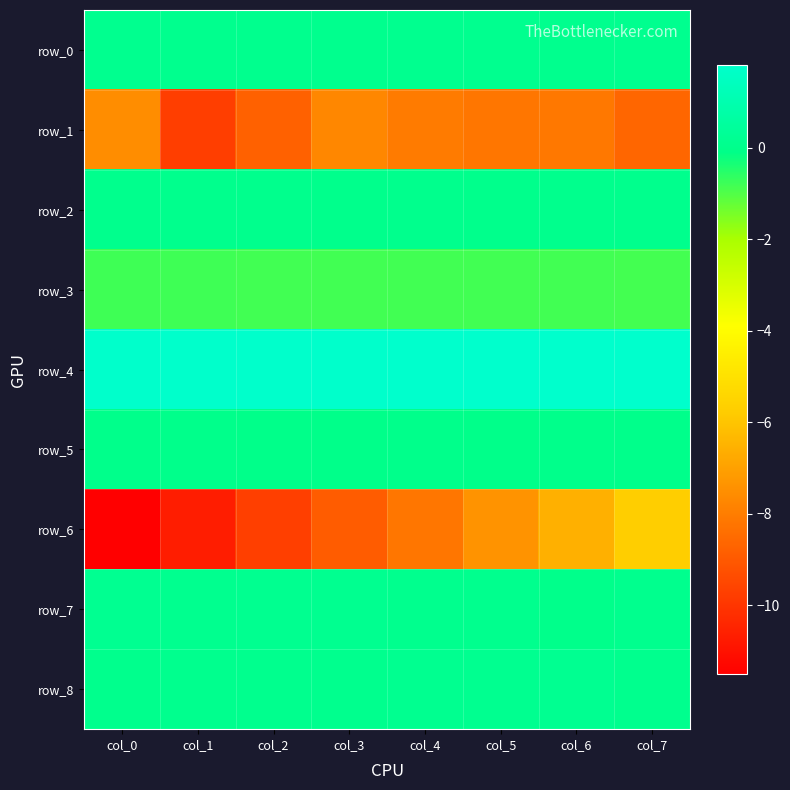

Reading left to right, what are all the values shown in this chart?

row_0: 0.1	0.1	0.1	0.1	0.1	0.1	0.1	0.1
row_1: -7.5	-9.8	-8.8	-7.7	-8.0	-8.2	-8.1	-8.6
row_2: 0.1	0.1	0.1	0.0	0.1	0.0	0.1	0.1
row_3: -0.8	-0.8	-0.8	-0.8	-0.8	-0.8	-0.8	-0.8
row_4: 1.8	1.8	1.8	1.8	1.8	1.8	1.8	1.8
row_5: 0.0	0.0	-0.0	-0.0	0.0	-0.0	0.0	0.0
row_6: -11.5	-10.7	-9.7	-8.9	-8.2	-7.4	-6.6	-5.7
row_7: 0.2	0.1	0.1	0.1	0.1	0.1	0.0	0.1
row_8: 0.1	0.1	0.1	0.1	0.1	0.1	0.2	0.1